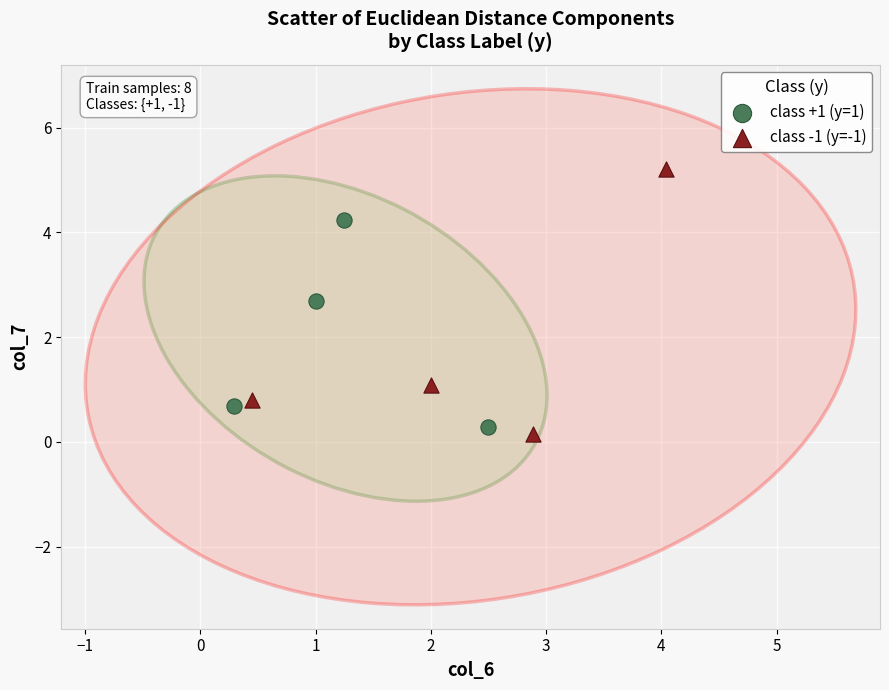

Which series contains the highest Y value?

class -1 (y=-1)